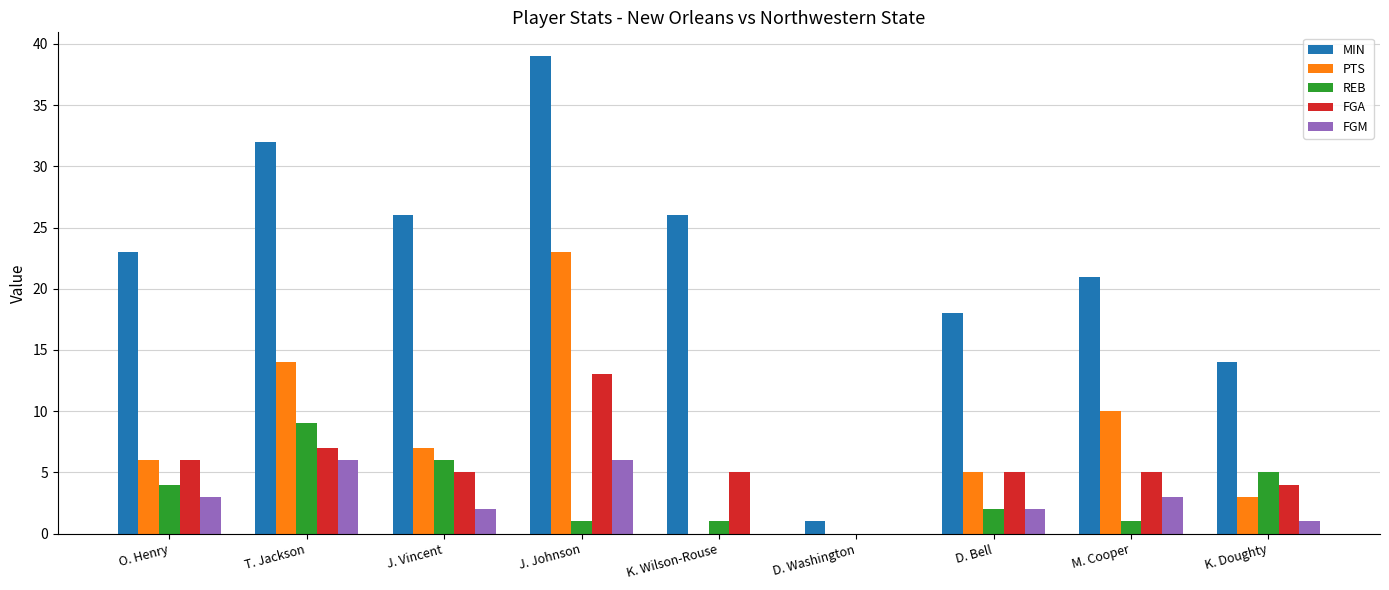

Is it true that PTS equals 8 at D. Bell?

False